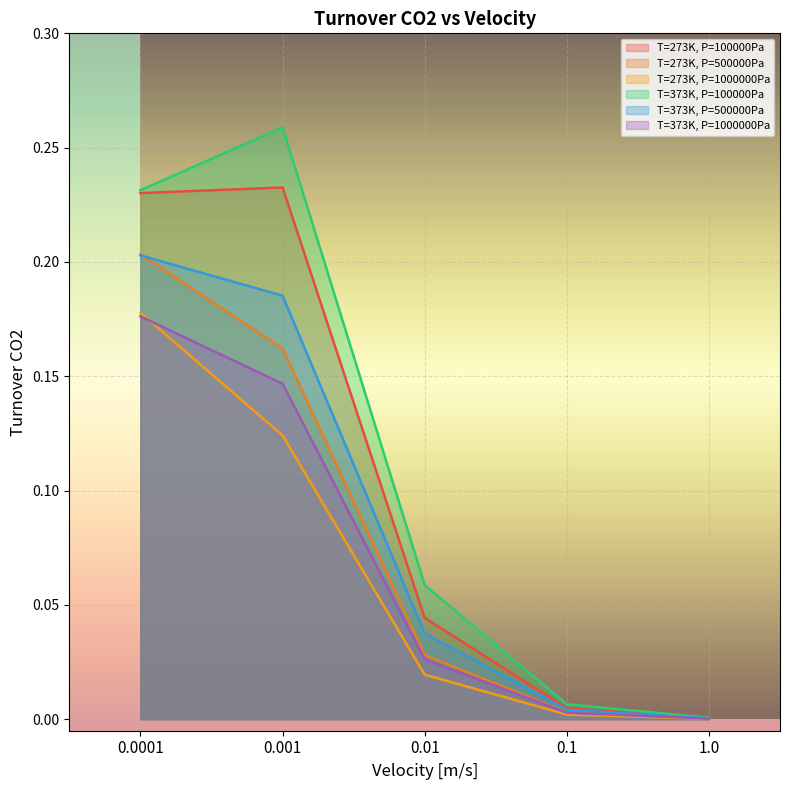

How many data points does each series have?

5